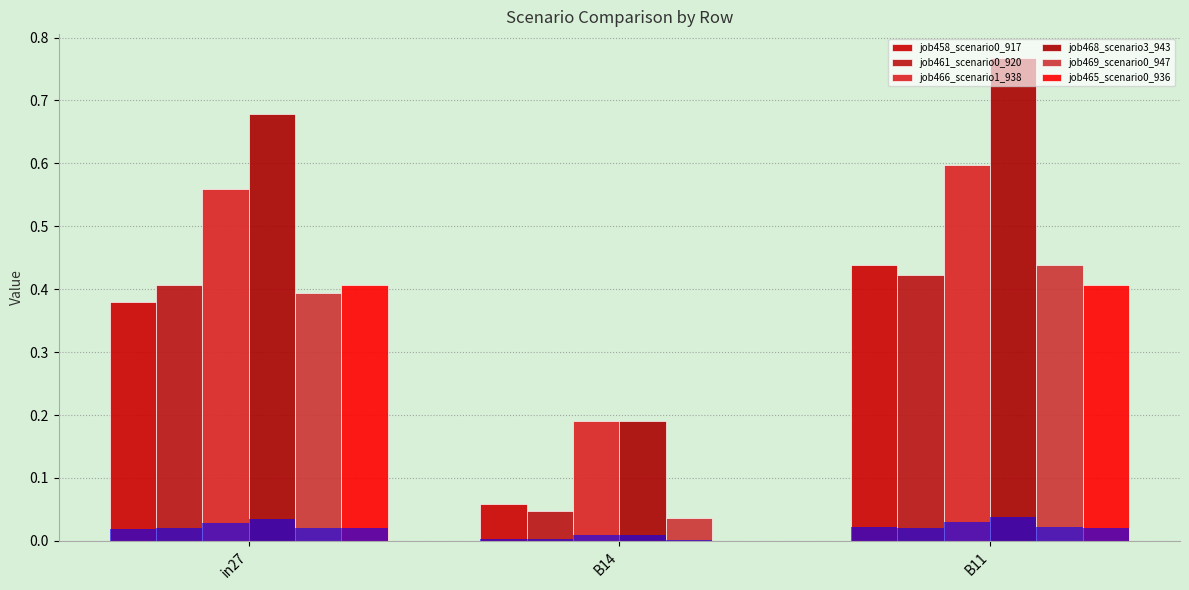

True or false: job458_scenario0_917 has a value of 0.1 at B14.

True